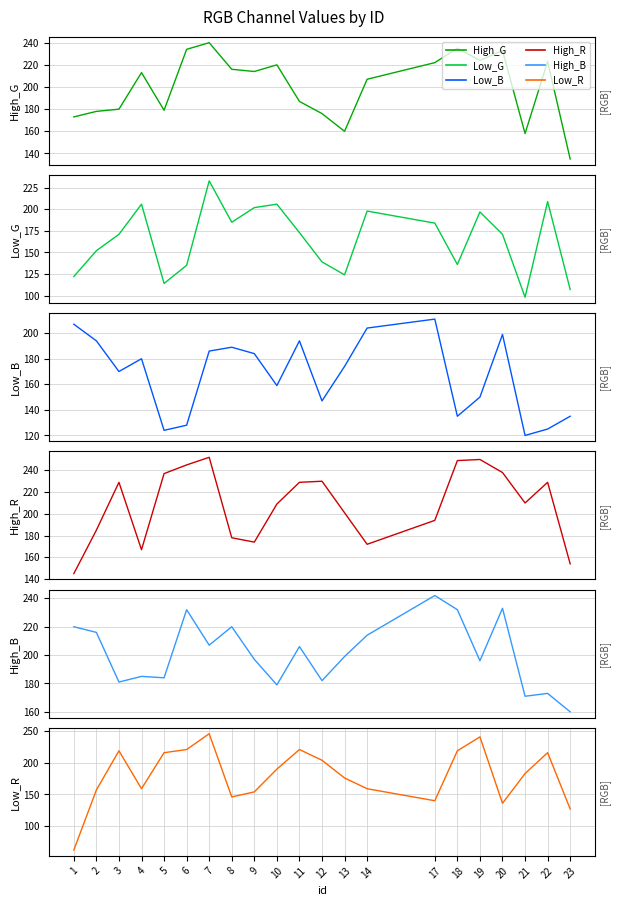

How many intersections are there between High_R and Low_B?

7